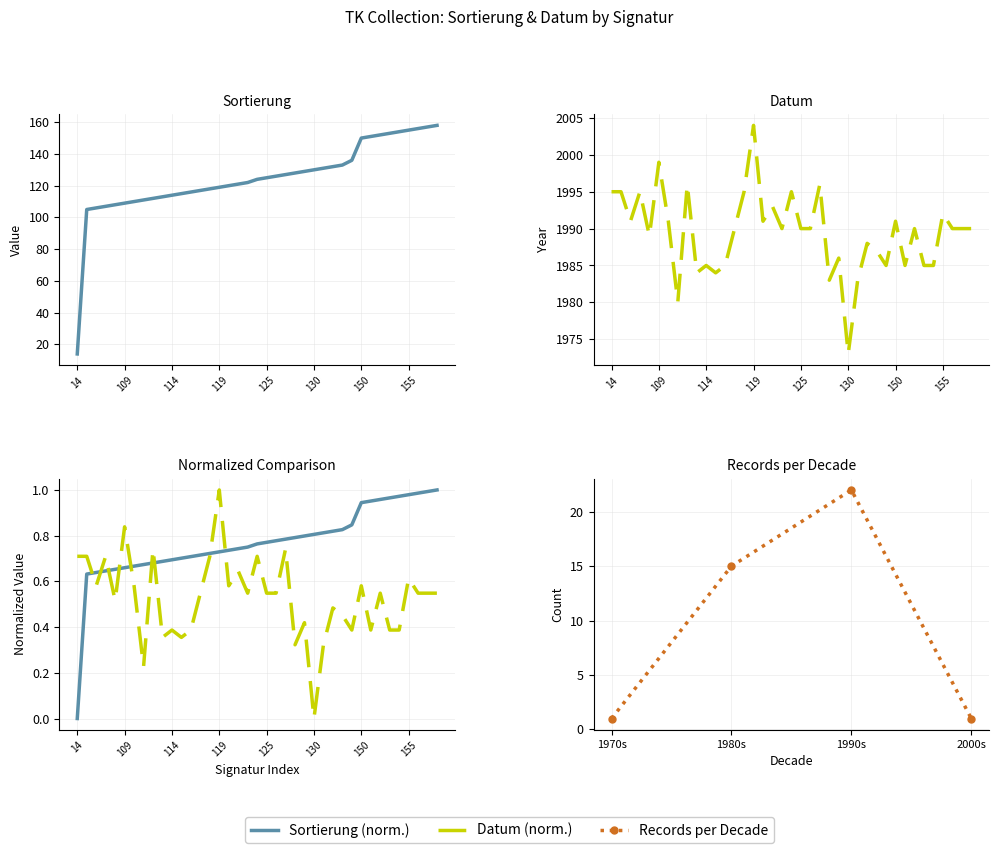

What is the highest value of the Datum series?

2004